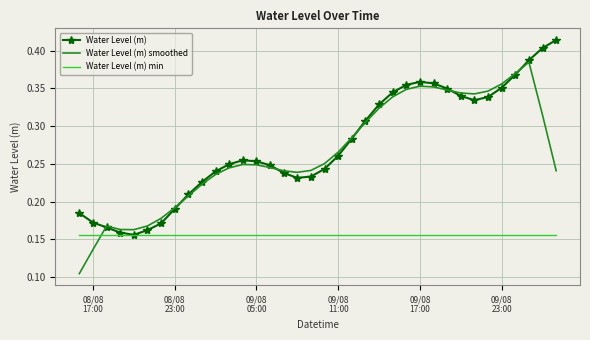

List the series in order of their peak value, highest first.

Water Level (m), Water Level (m) smoothed, Water Level (m) min